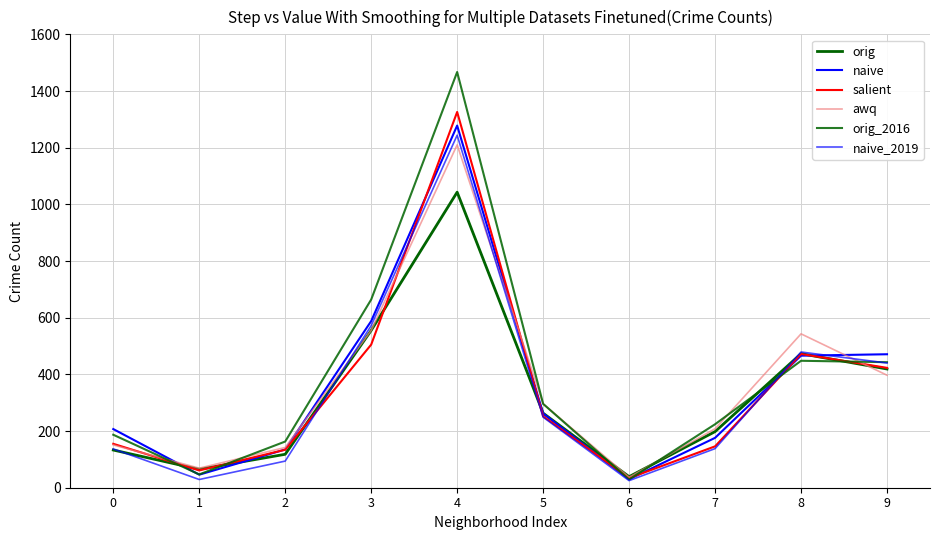

What is the total value across all series at 5?

1618